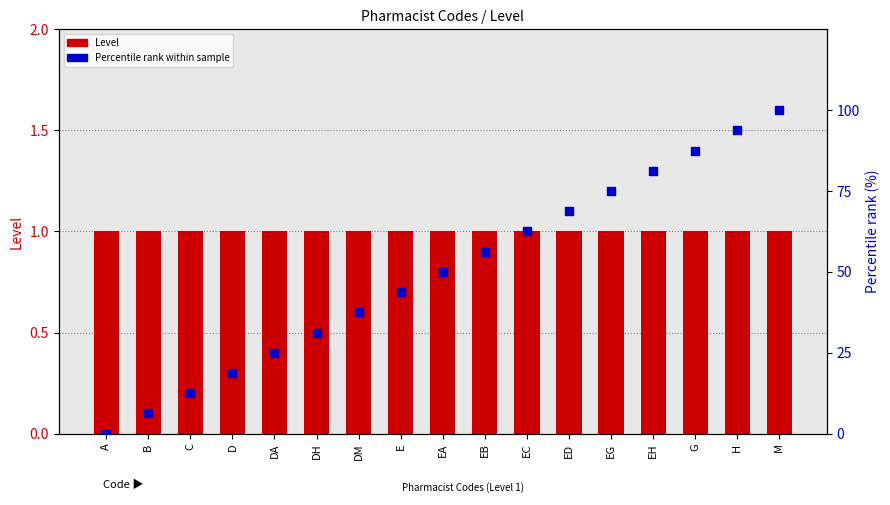

Which series reaches the minimum Y coordinate?

Percentile rank within sample